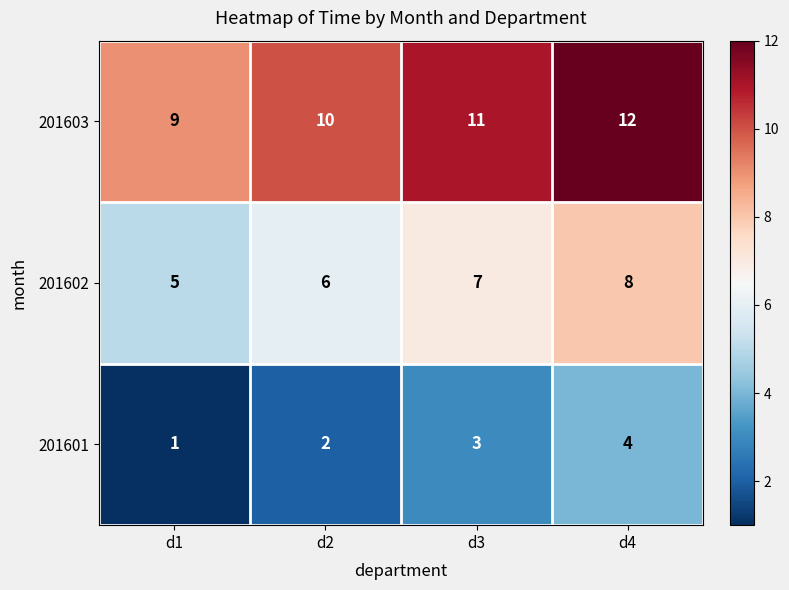

Which series has the largest total across all categories?

201603